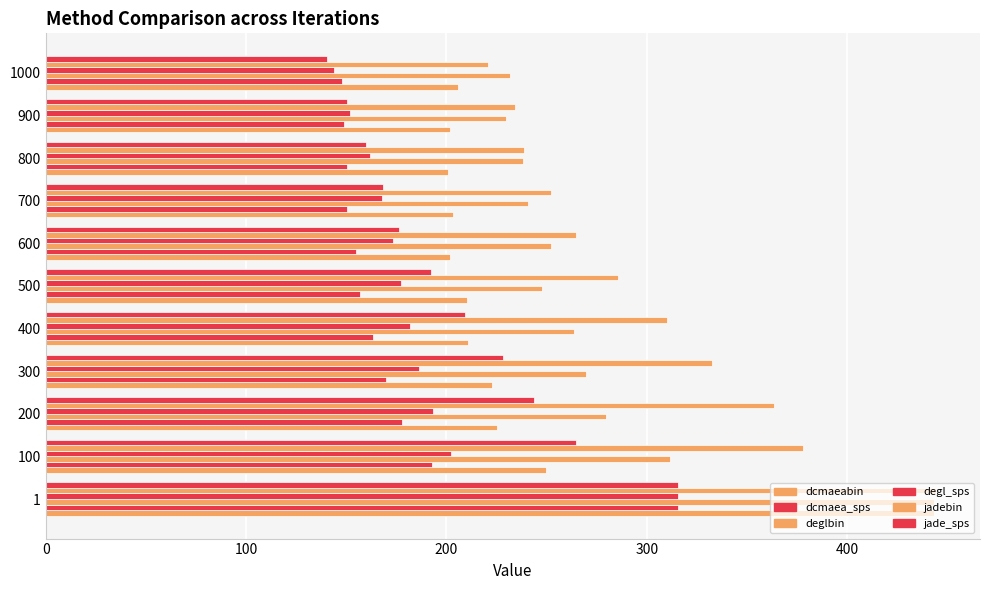

What is the sum of all degl_sps values?

2054.8